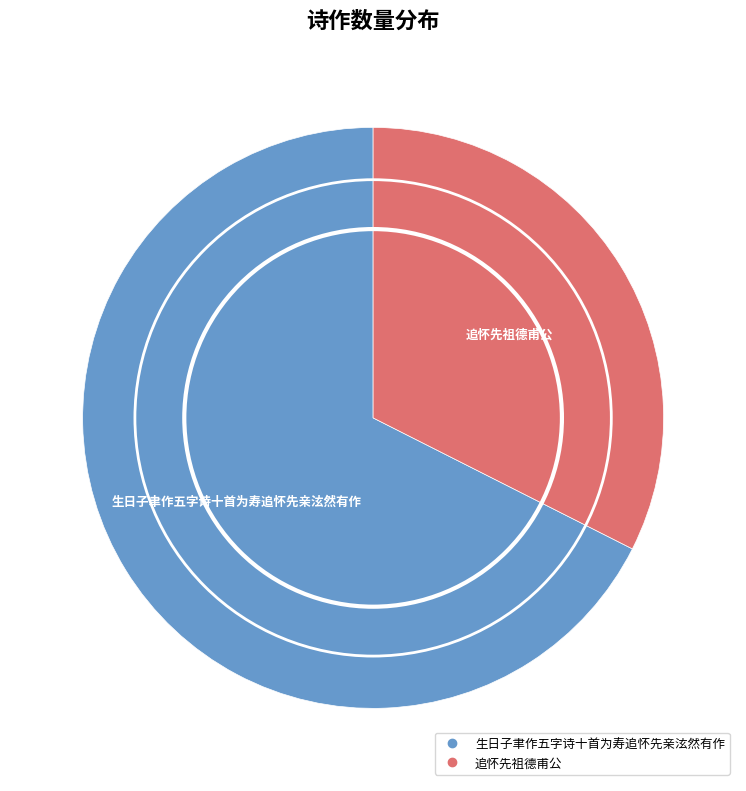

Which slice is the largest?

生日子聿作五字诗十首为寿追怀先亲泫然有作